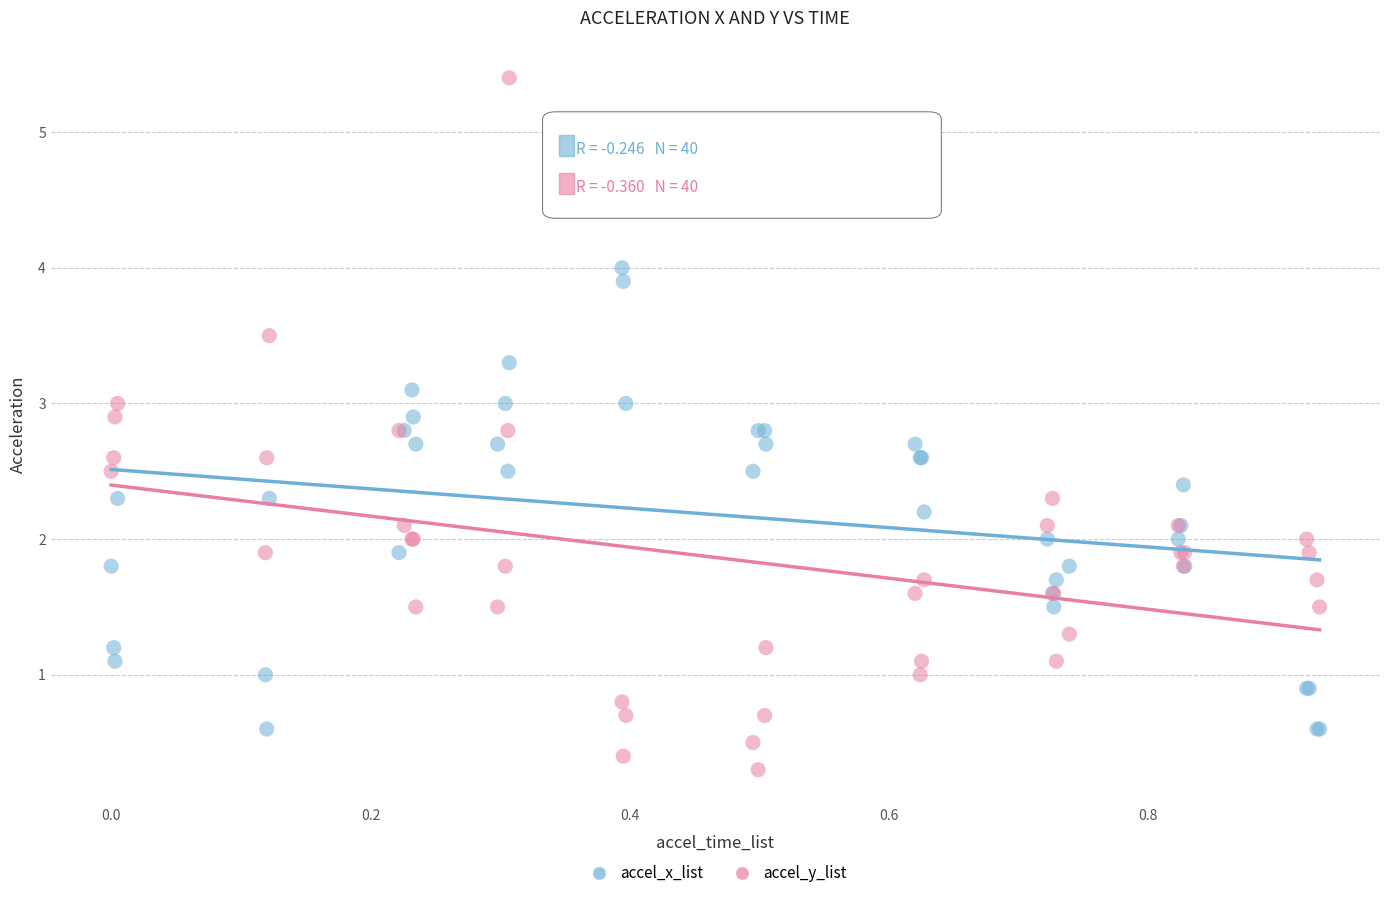

Which series has the widest spread of Y values?

accel_y_list